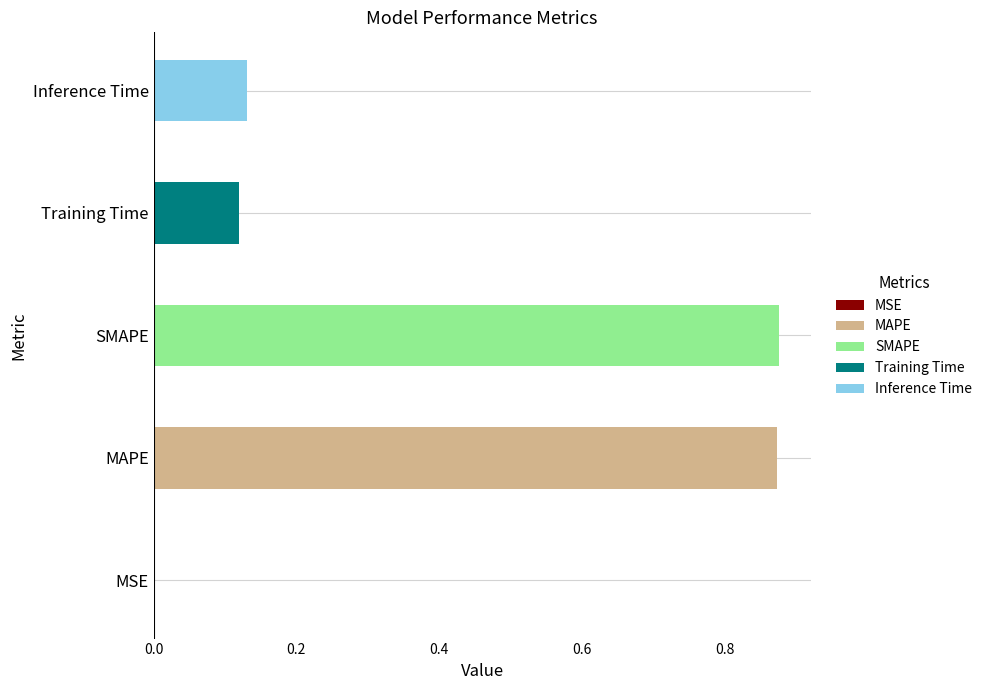

Where is the data nearest to the value 0?

MSE